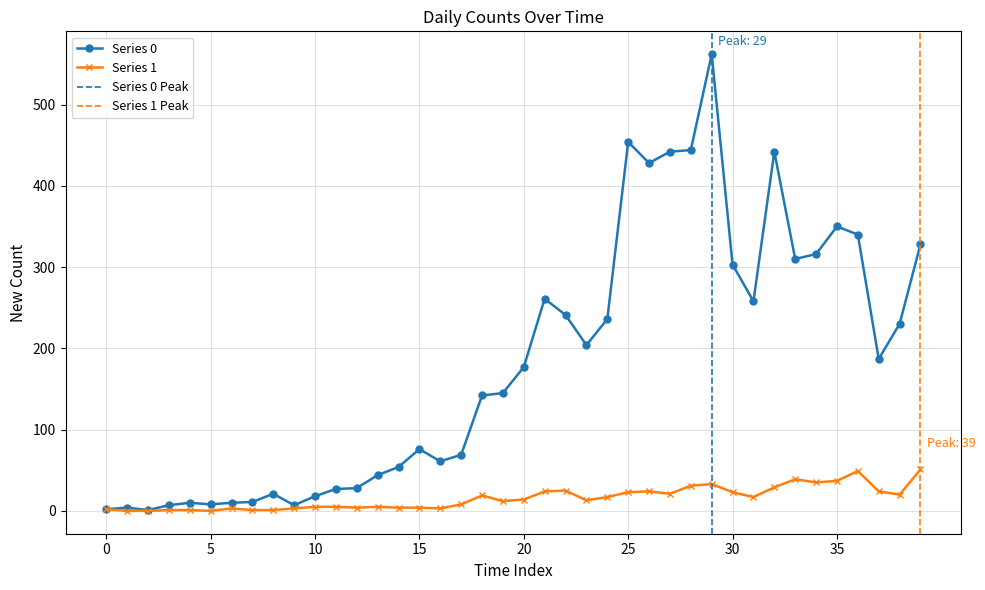

True or false: Series 0 has more than 0 points higher than both neighbors.

True